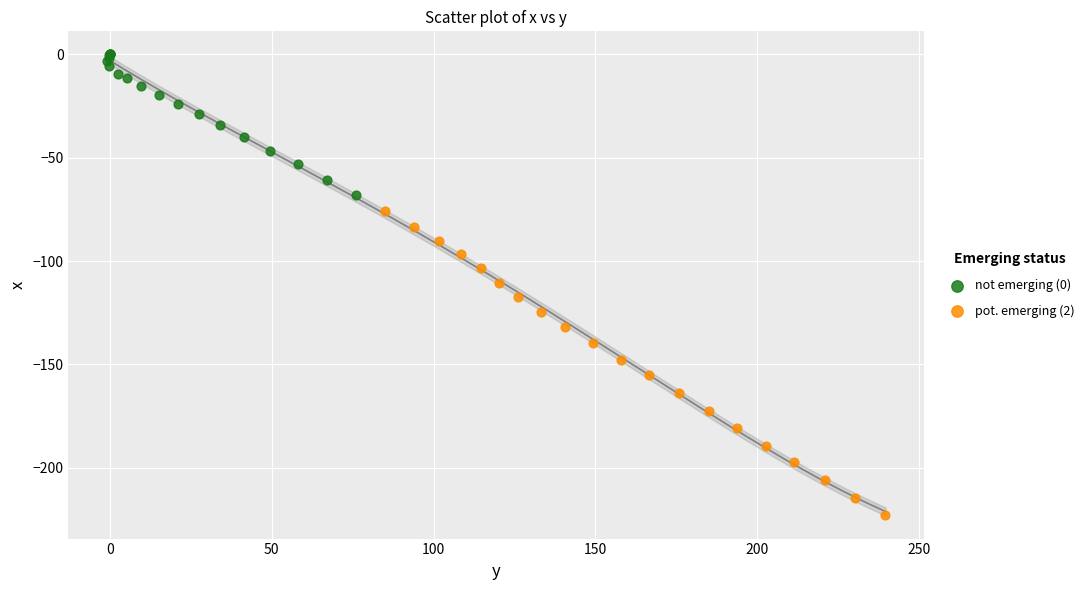

Which series has the largest Y range (max minus min)?

pot. emerging (2)